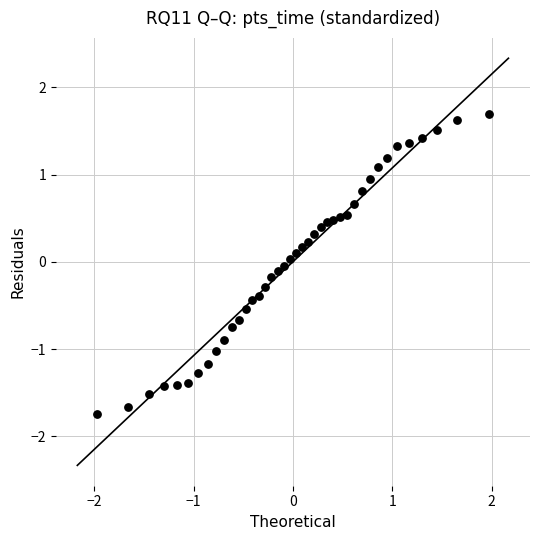

What is the range of Y values (max minus min)?

3.4